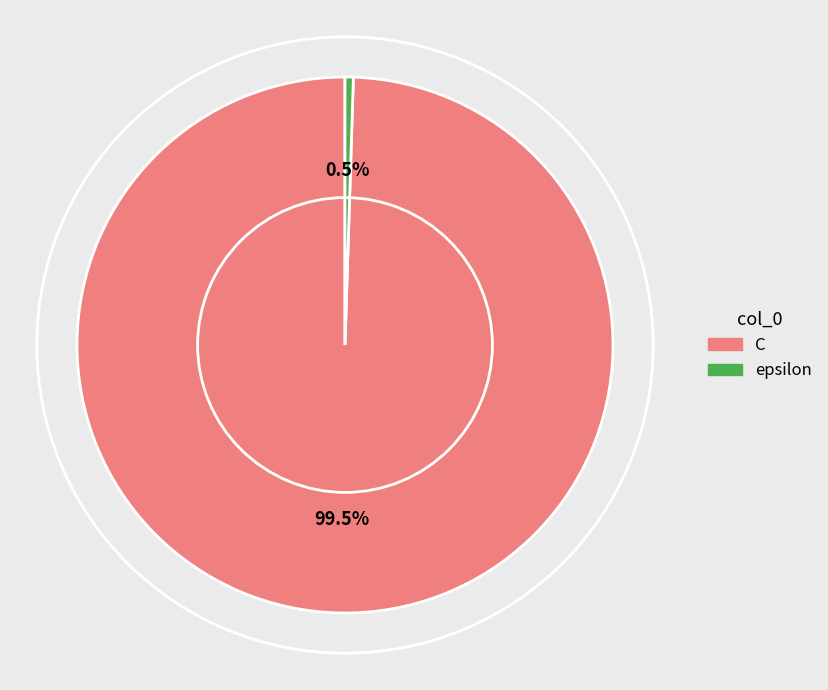

Rank the categories by value from highest to lowest.

C, epsilon